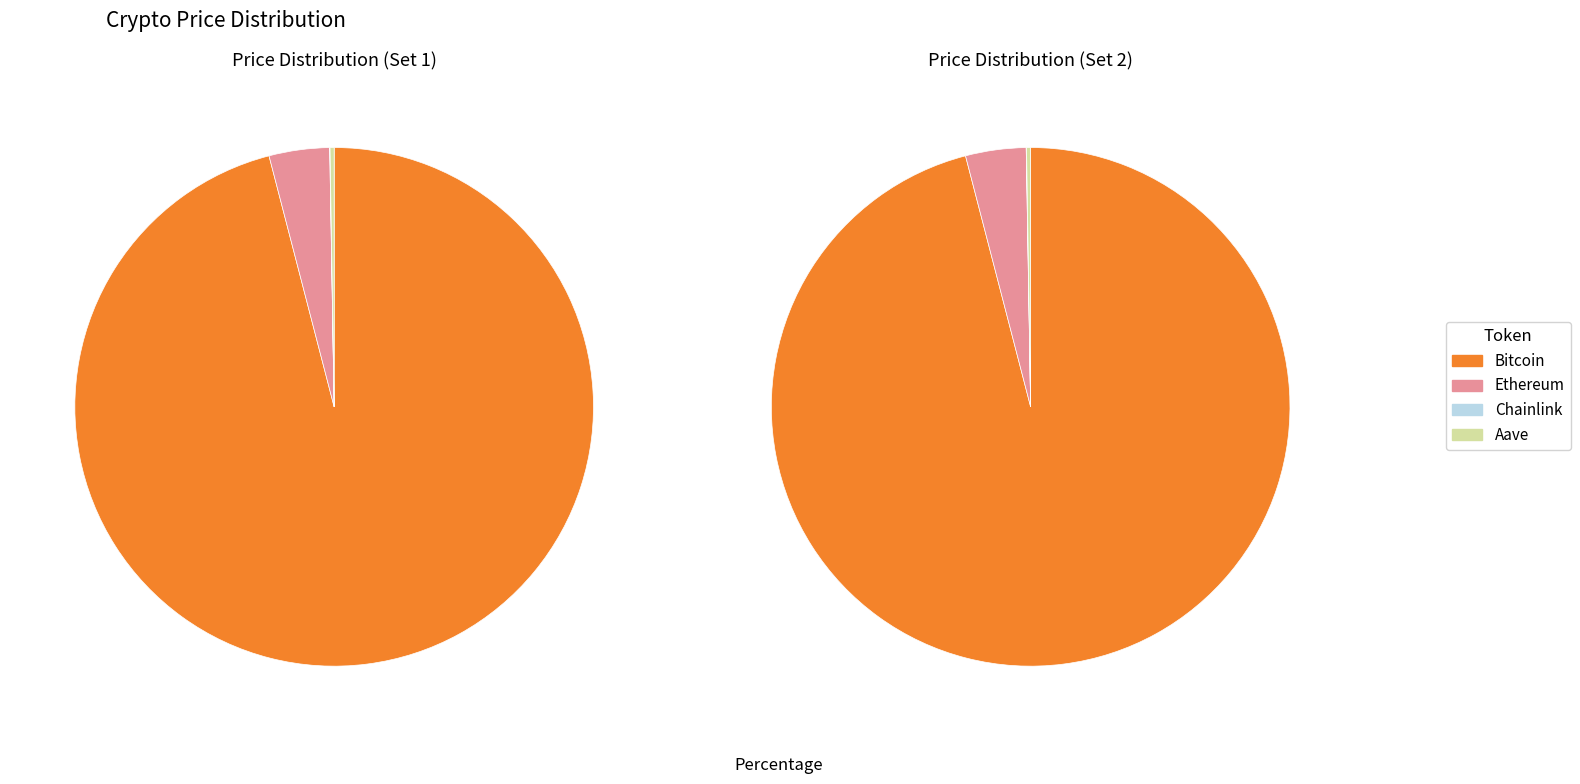

How many slices are in this pie chart?

4